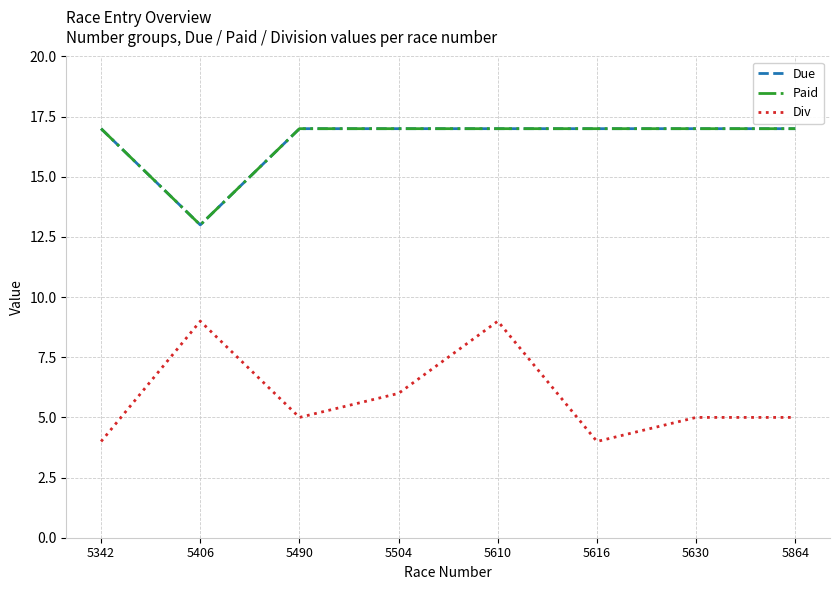

Between 5342 and 5490, which series saw the biggest shift?

Div